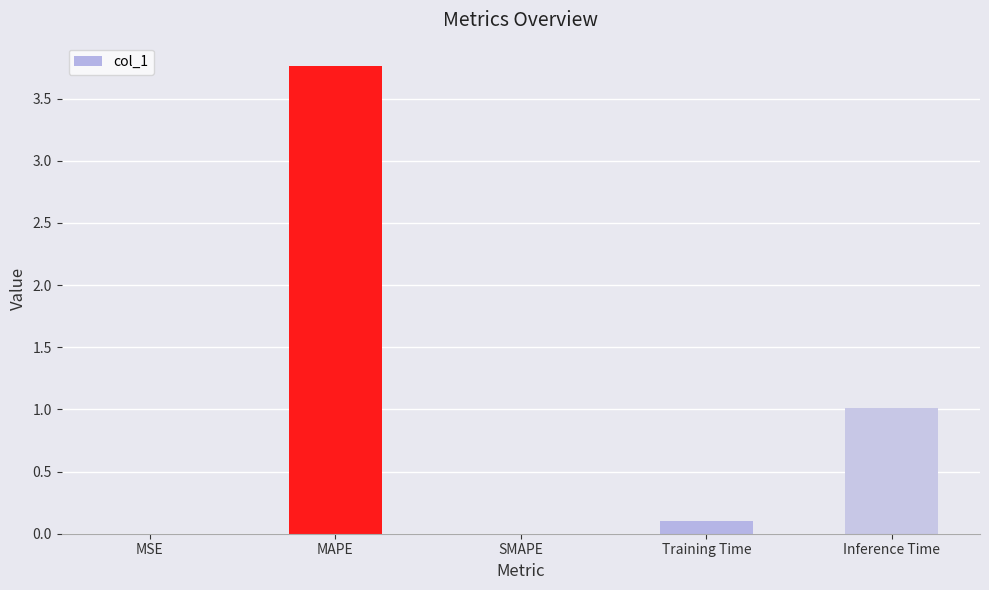

What is the average value?

1.0